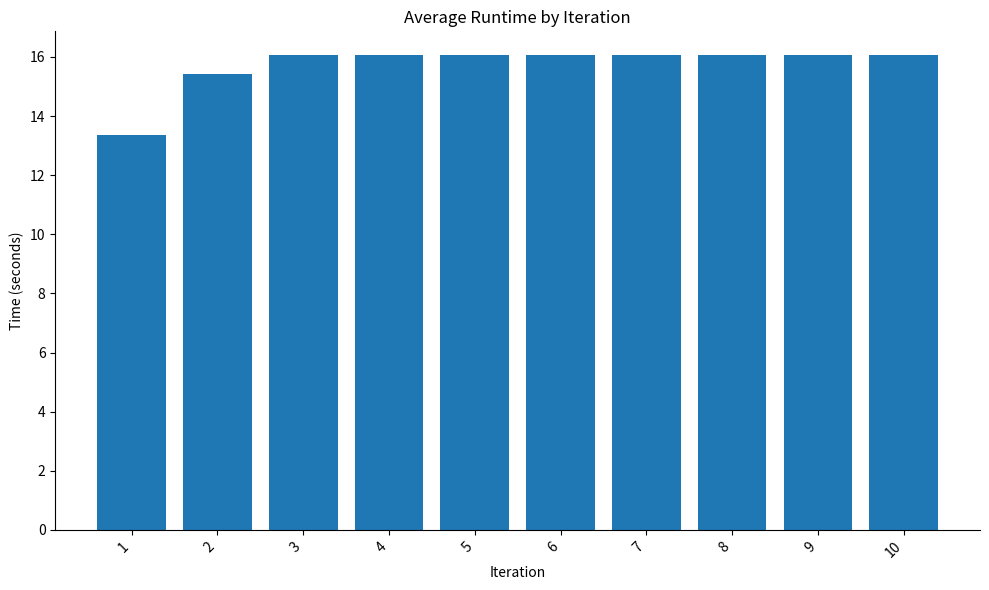

How many bars are there in total?

10